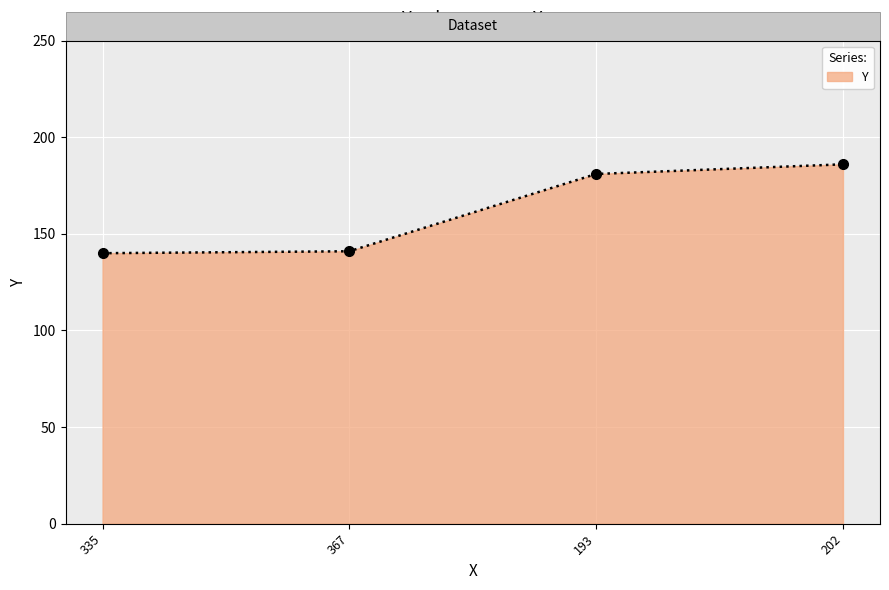

The value at 335 is 236. True or false?

False